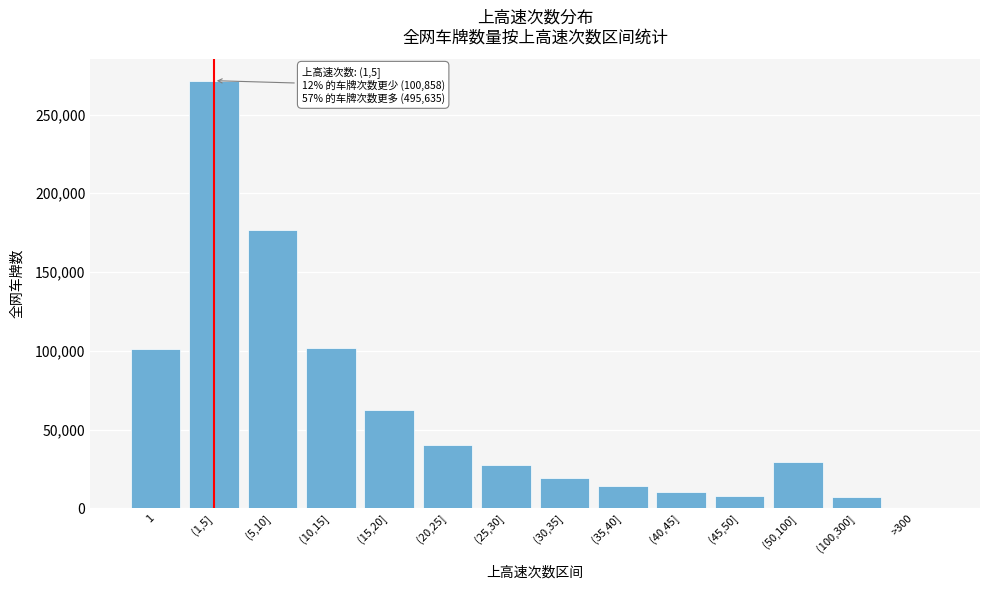

Which category has the highest value across all series?

(1,5]